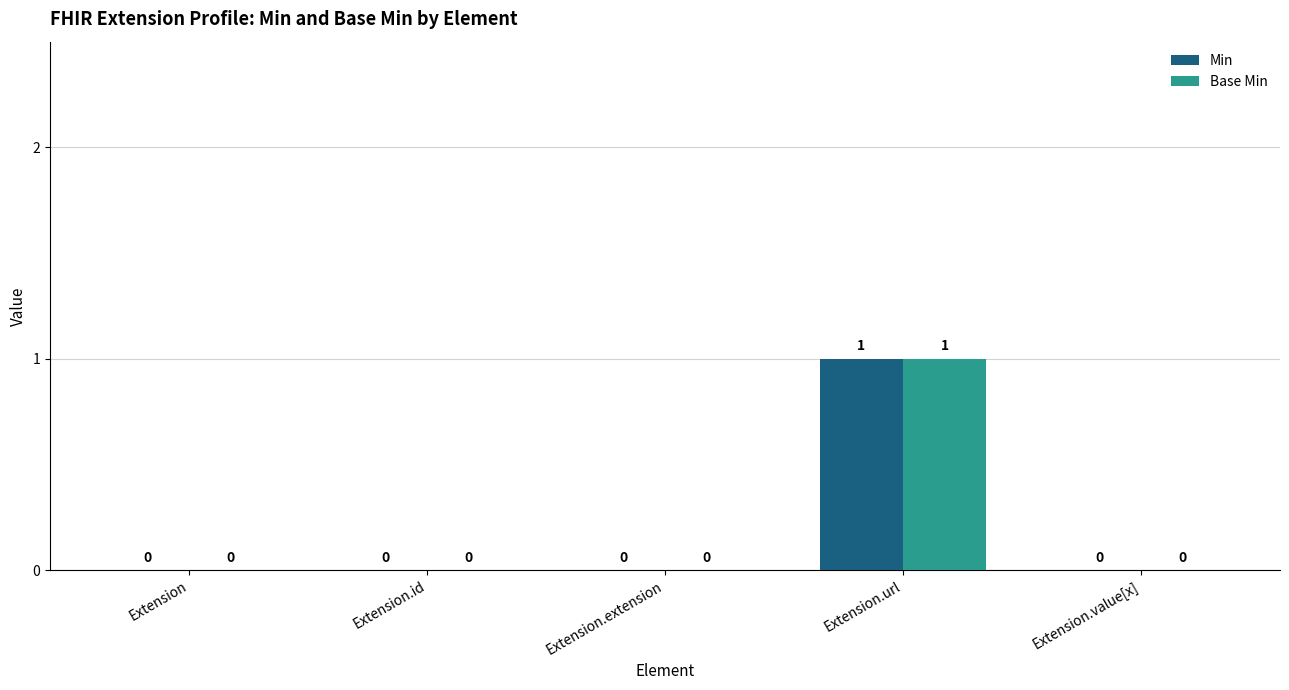

Reading left to right, what are all the values shown in this chart?

Min: Extension=0	Extension.id=0	Extension.extension=0	Extension.url=1	Extension.value[x]=0
Base Min: Extension=0	Extension.id=0	Extension.extension=0	Extension.url=1	Extension.value[x]=0